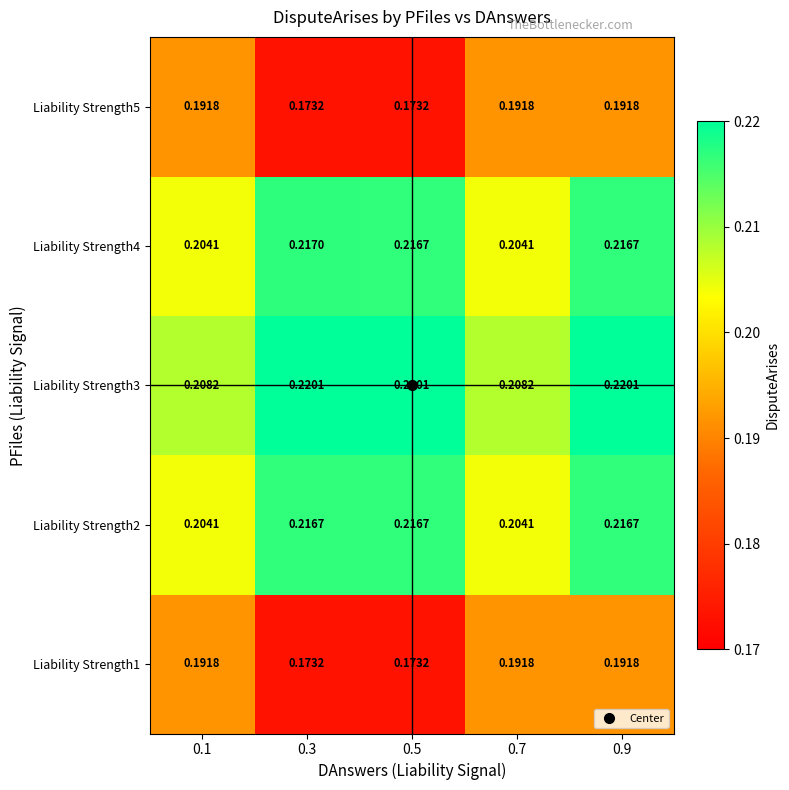

Is the value of Liability Strength5 at 0.3 greater than the value of Liability Strength3 at 0.9?

No